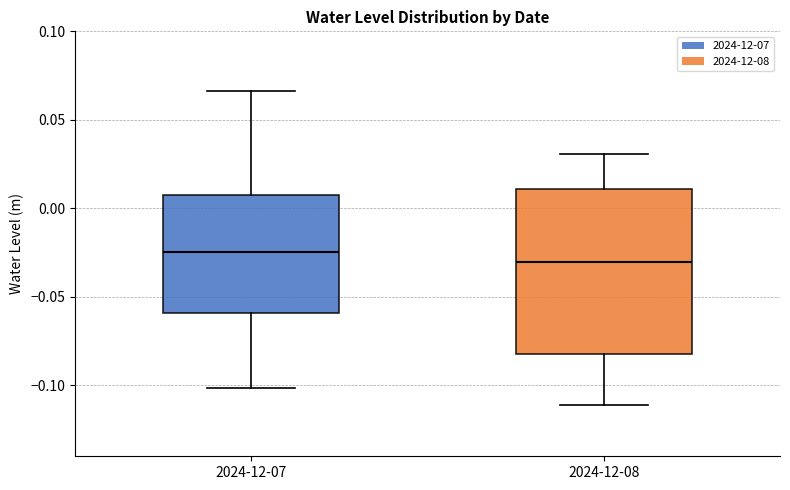

Which box has the highest median line?

2024-12-07